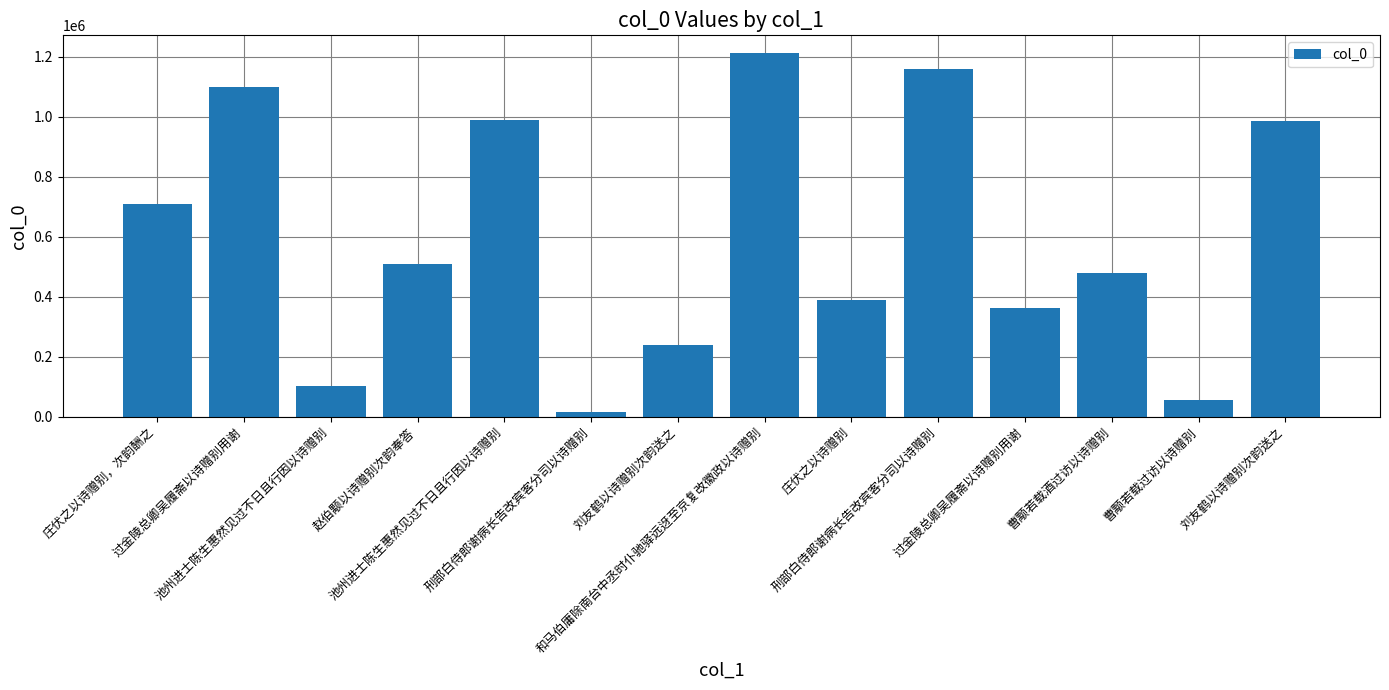

Which label corresponds to the largest value in the chart?

和马伯庸除南台中丞时仆驰驿远迓至京复改徽政以诗赠别